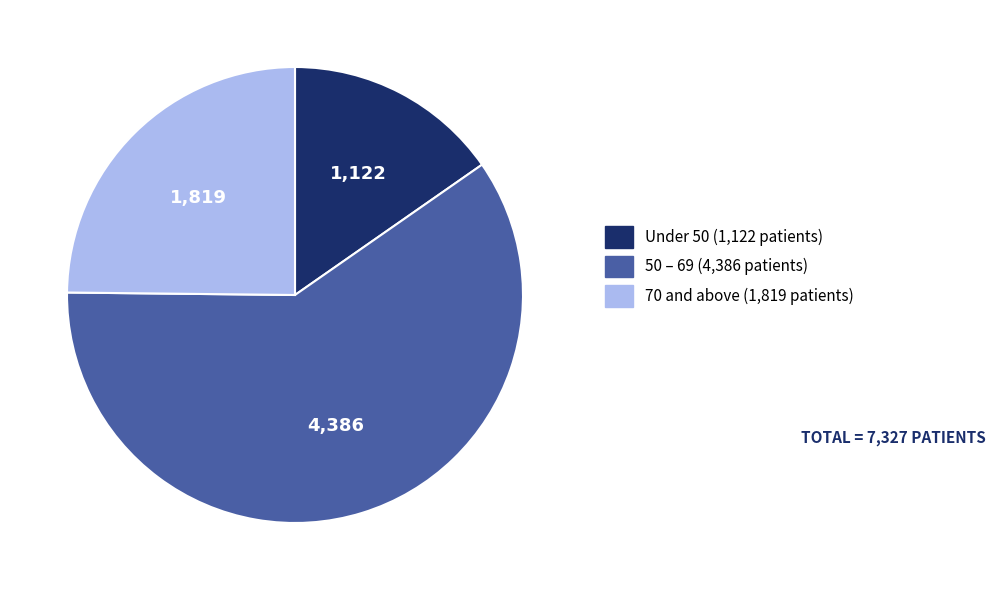

Does any single category account for the majority?

Yes